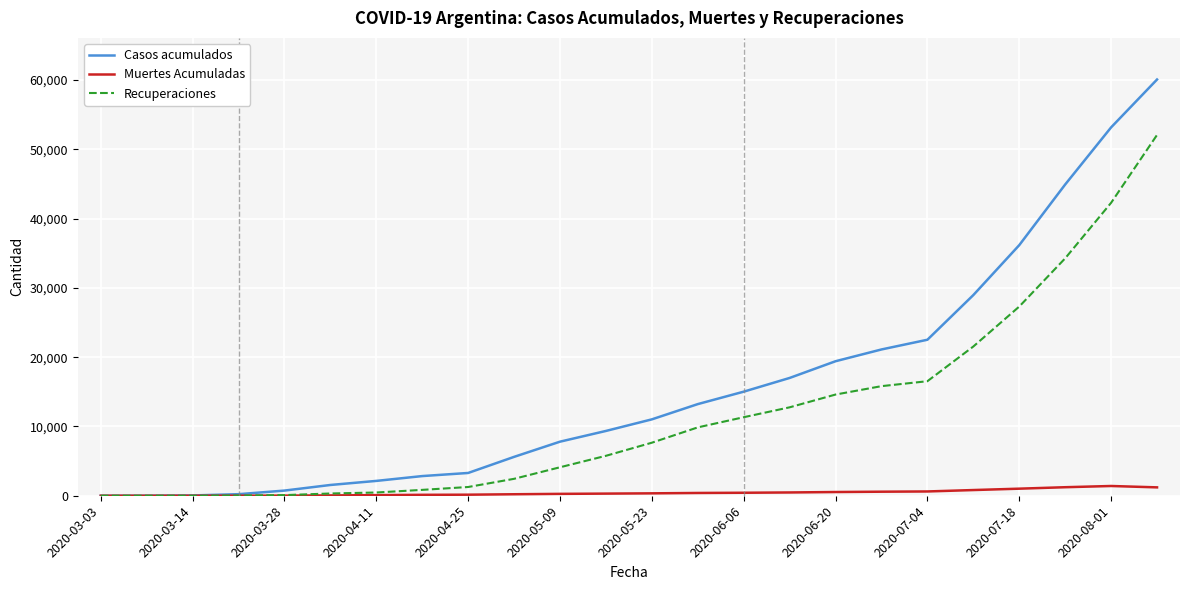

What is the maximum value for Recuperaciones?

52084